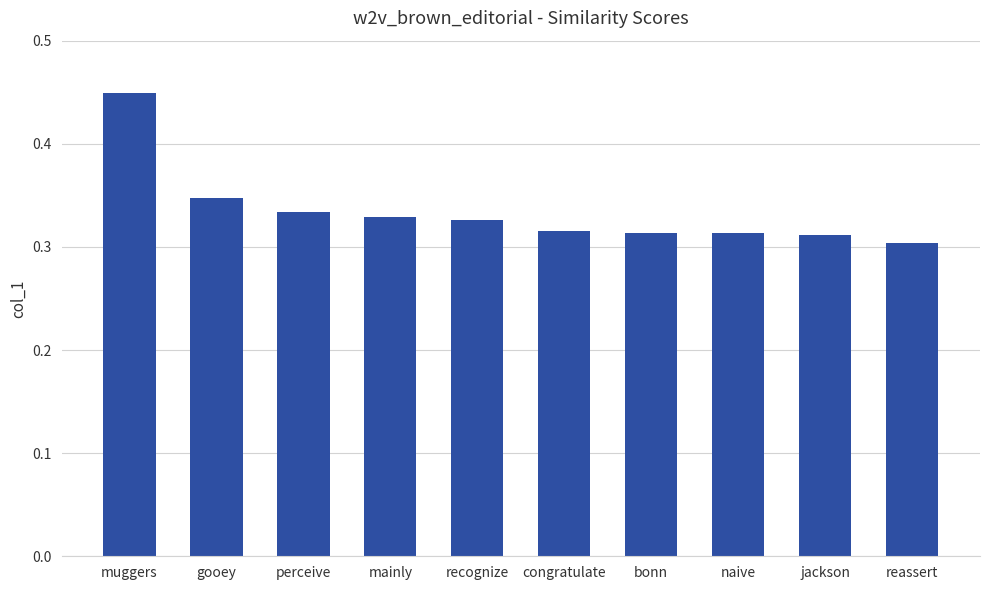

The value at mainly is 0.3. True or false?

True